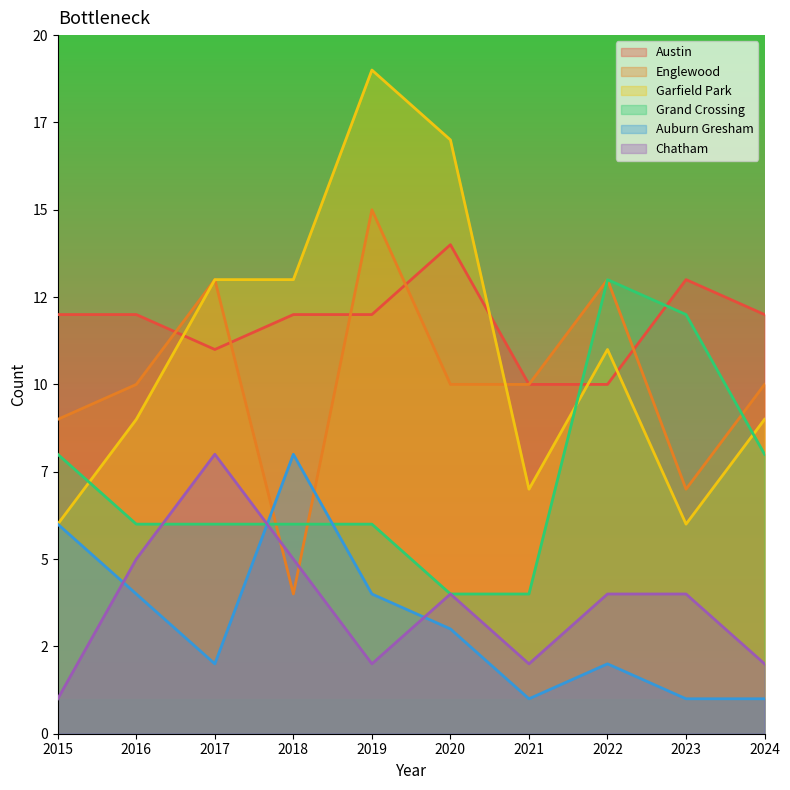

Reading right to left, transcribe all the data shown in this chart.

Austin: 2024=12	2023=13	2022=10	2021=10	2020=14	2019=12	2018=12	2017=11	2016=12	2015=12
Englewood: 2024=10	2023=7	2022=13	2021=10	2020=10	2019=15	2018=4	2017=13	2016=10	2015=9
Garfield Park: 2024=9	2023=6	2022=11	2021=7	2020=17	2019=19	2018=13	2017=13	2016=9	2015=6
Grand Crossing: 2024=8	2023=12	2022=13	2021=4	2020=4	2019=6	2018=6	2017=6	2016=6	2015=8
Auburn Gresham: 2024=1	2023=1	2022=2	2021=1	2020=3	2019=4	2018=8	2017=2	2016=4	2015=6
Chatham: 2024=2	2023=4	2022=4	2021=2	2020=4	2019=2	2018=5	2017=8	2016=5	2015=1